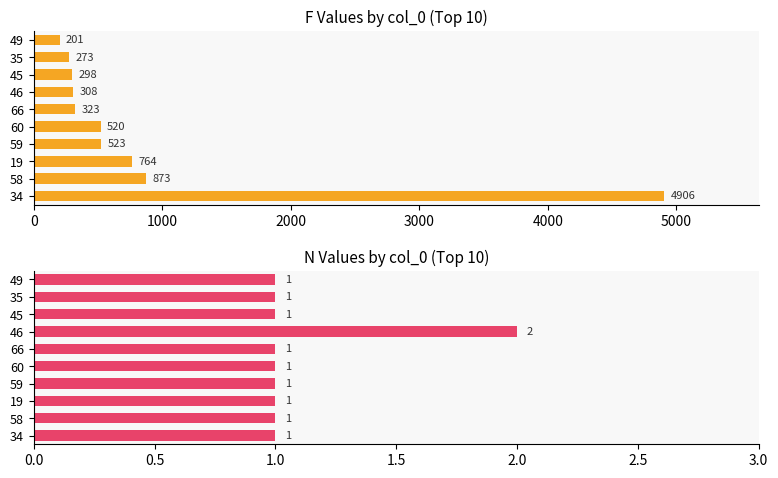

Which series has the largest range (max minus min)?

F